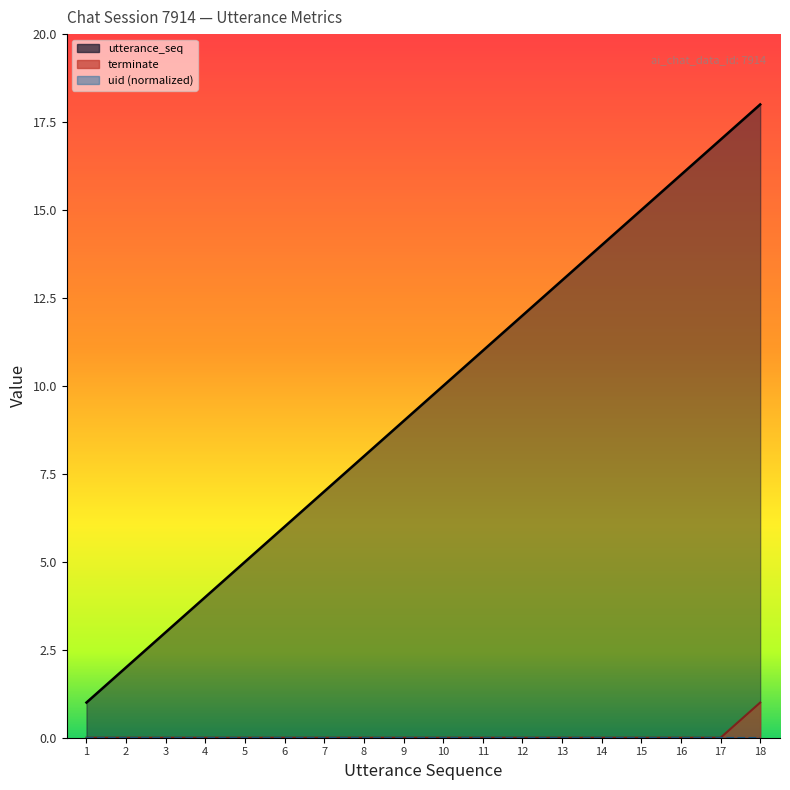

True or false: terminate and utterance_seq intersect in this chart.

False